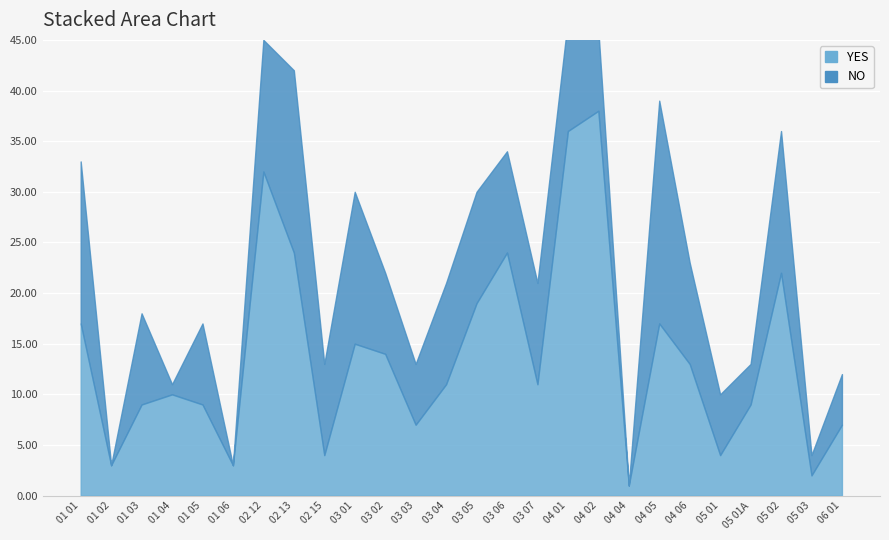

How many lines are shown in the chart?

2